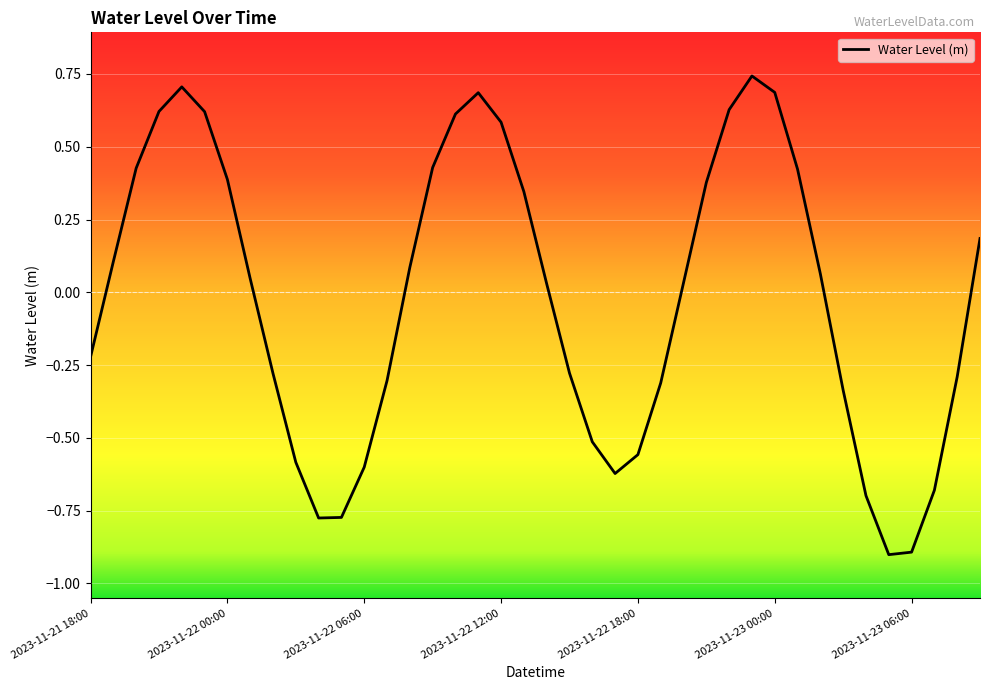

What is the smallest value displayed?

-0.9